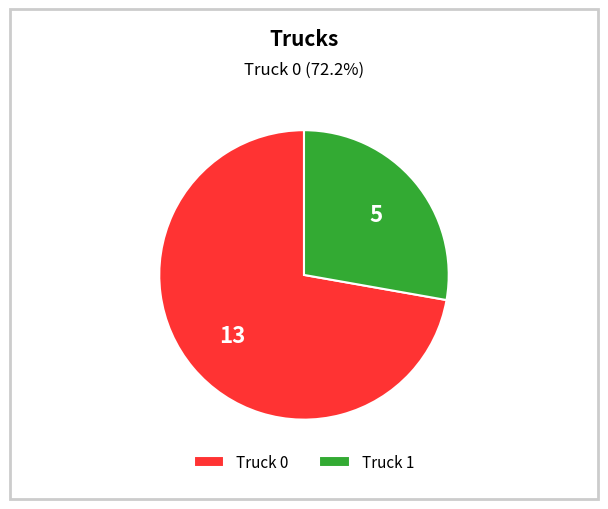

What is the ratio of the value at Truck 1 to the value at Truck 0?

0.4